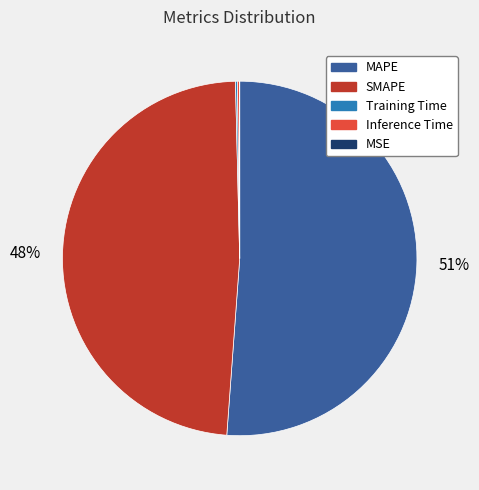

Is there any slice that represents more than half of the pie?

Yes